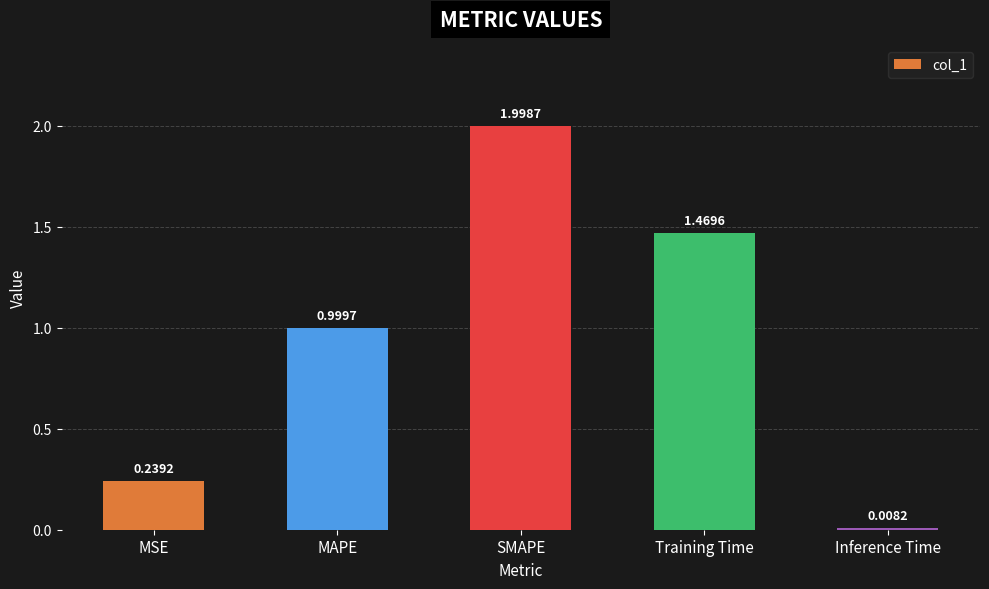

What is the sum of all values?

4.7